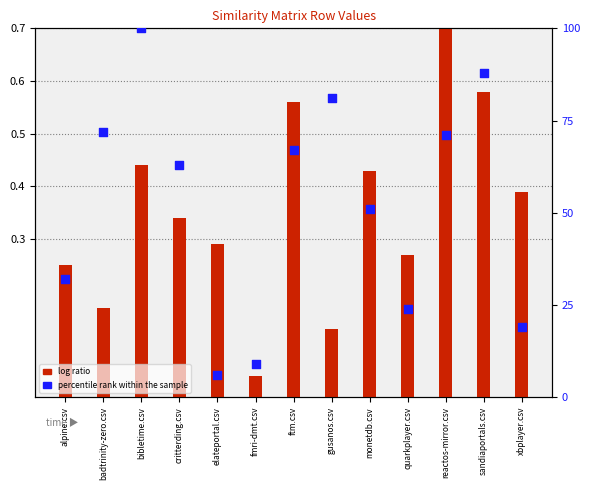

Which series has the widest spread of Y values?

percentile rank within the sample